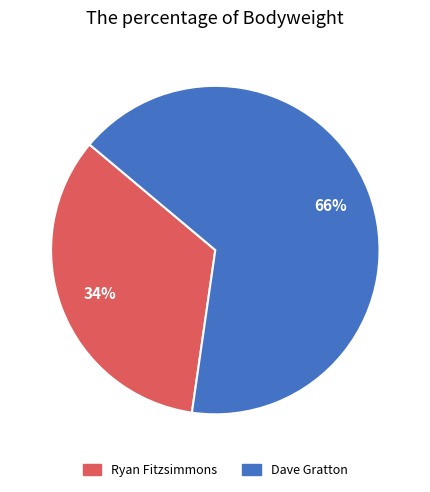

Rank the categories by value from highest to lowest.

Dave Gratton, Ryan Fitzsimmons